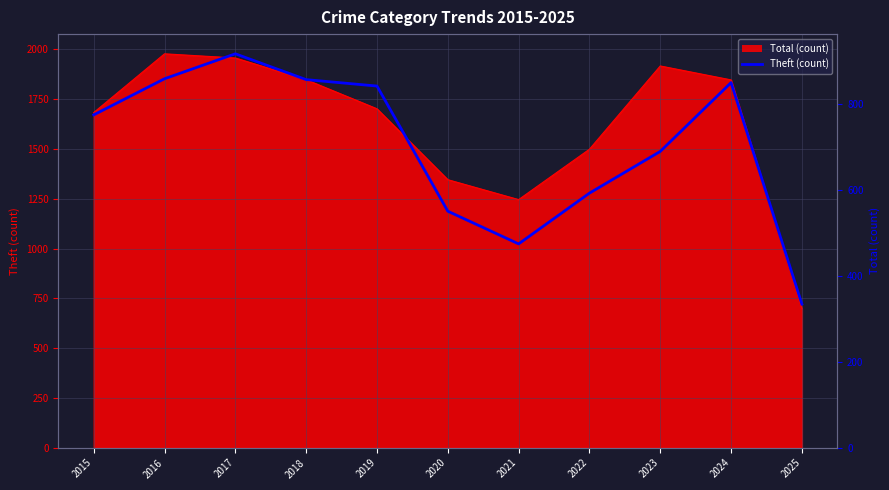

What is the ratio of the value at 2025 to the value at 2023?

0.5